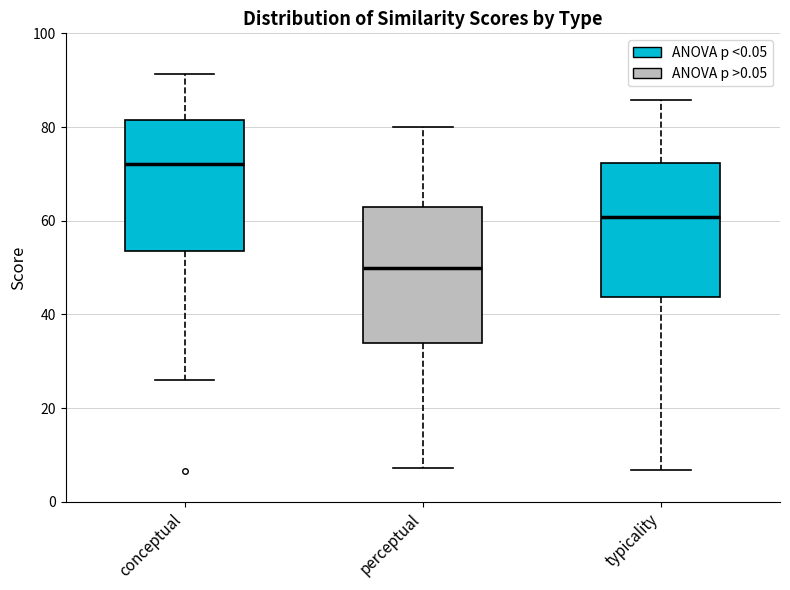

Reading left to right, transcribe this box plot: for each box, give where its median line is, the range the box spans, and where its two whiskers end, as read against the y-axis. The values are not printed on the chart, so give them approximately, as read against the axis.

conceptual: median 72, box 54 to 82, whiskers 26 to 92
perceptual: median 50, box 34 to 62, whiskers 8 to 80
typicality: median 60, box 44 to 72, whiskers 6 to 86